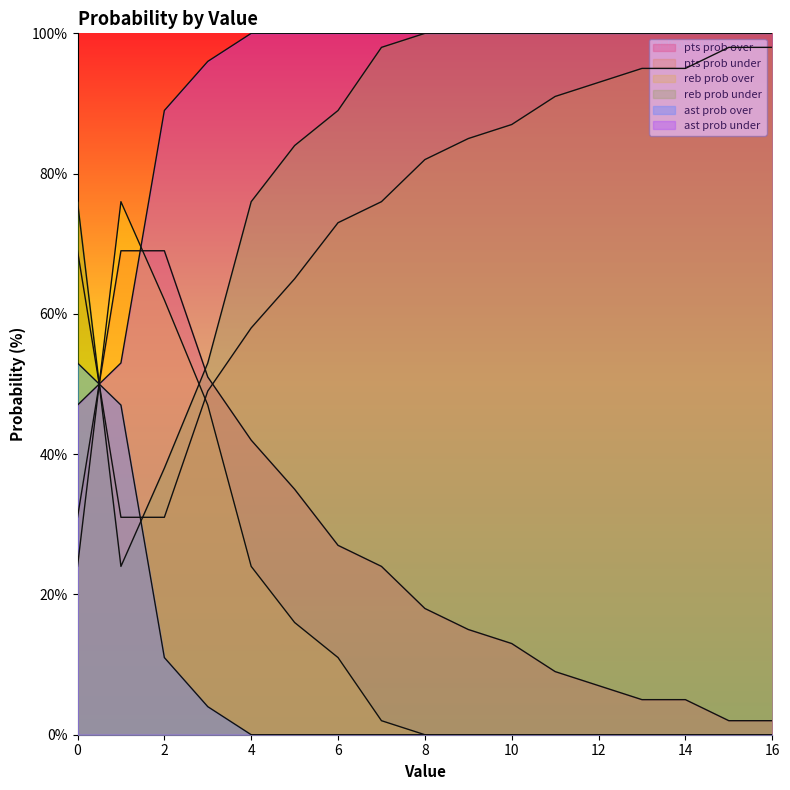

Does the chart have visible grid lines?

No